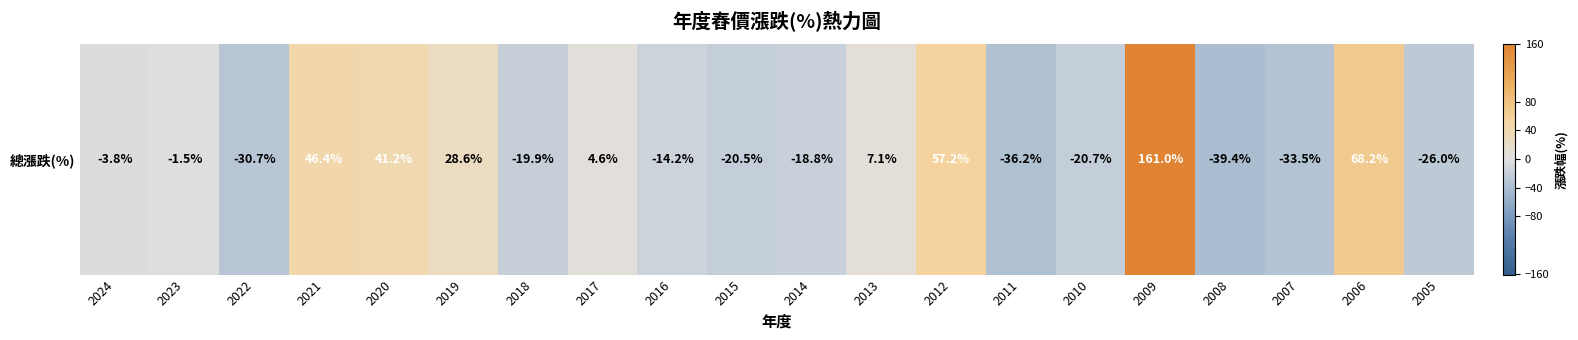

How many categories are shown in the chart?

20